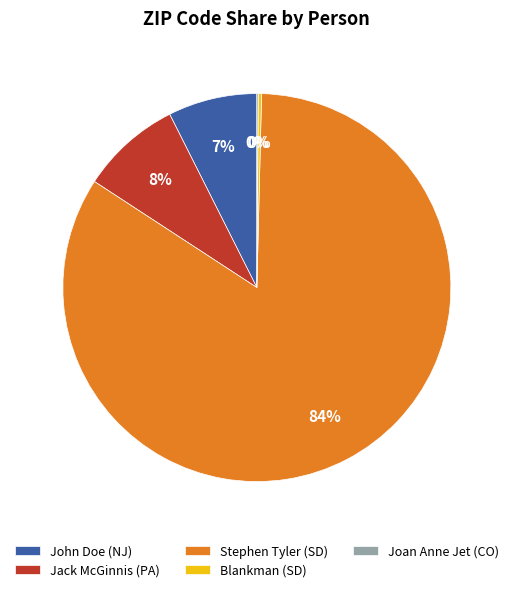

Which category has the biggest portion of the pie?

Stephen Tyler (SD)